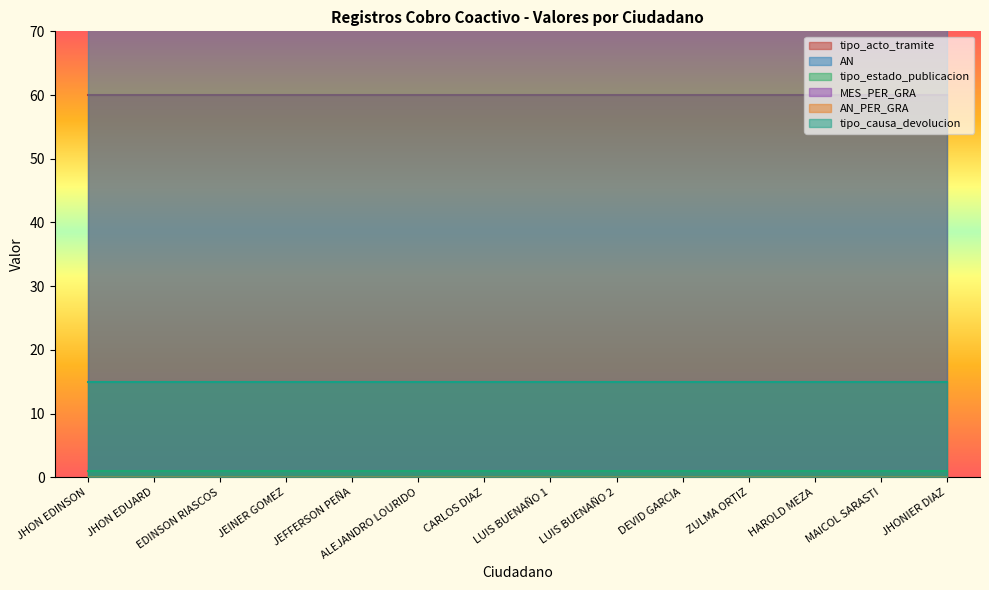

What is the label of the 6th point from the left?

ALEJANDRO LOURIDO